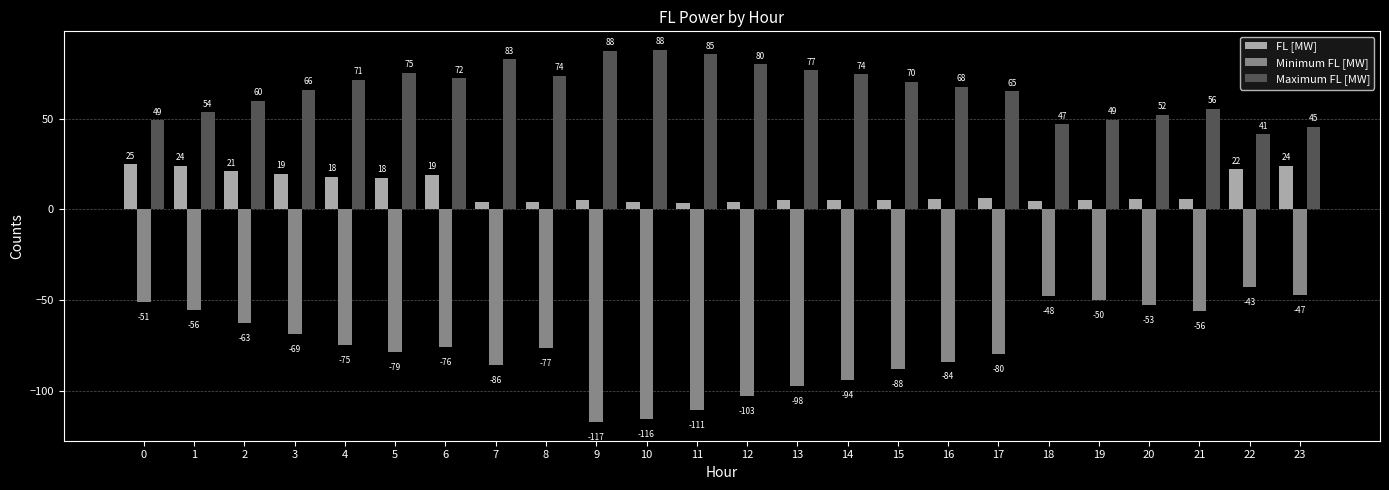

What is the maximum value shown in the chart?

87.9